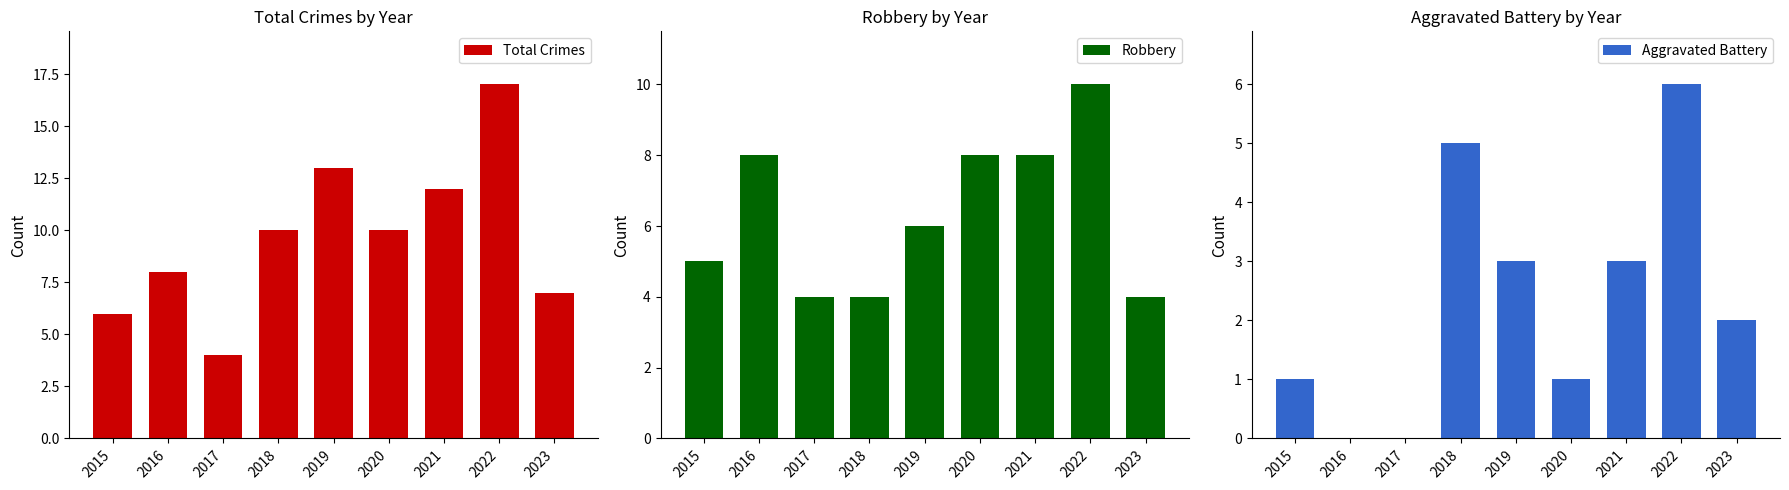

What is the difference between the Aggravated Battery values at 2017 and 2019?

3